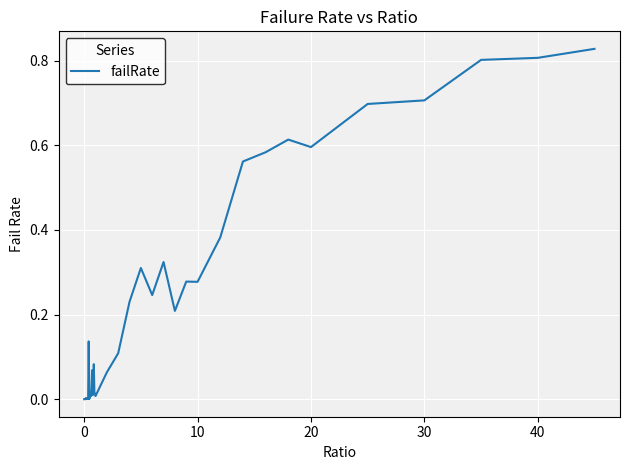

How many lines are shown in the chart?

1